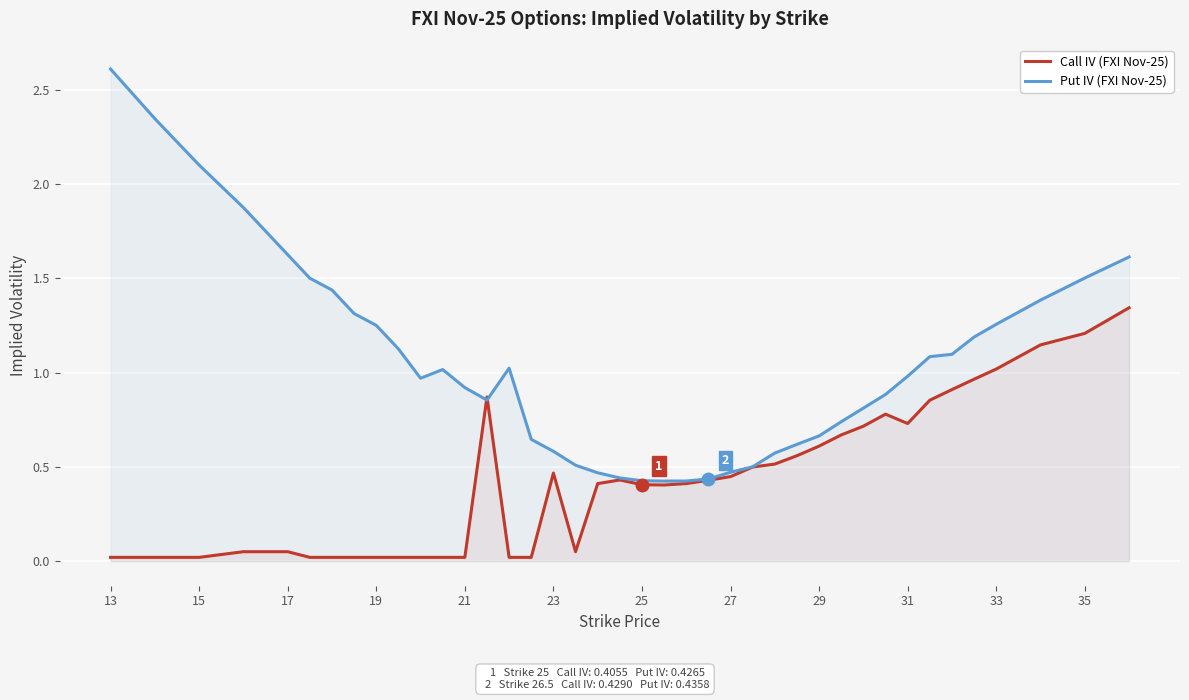

Reading left to right, transcribe all the data shown in this chart.

Call IV (FXI Nov-25): 0.0	0.0	0.0	0.1	0.1	0.0	0.0	0.0	0.0	0.0	0.0	0.0	0.0	0.9	0.0	0.0	0.5	0.1	0.4	0.4	0.4	0.4	0.4	0.4	0.4	0.5	0.5	0.6	0.6	0.7	0.7	0.8	0.7	0.9	0.9	1.0	1.0	1.1	1.2	1.3
Put IV (FXI Nov-25): 2.6	2.3	2.1	1.9	1.6	1.5	1.4	1.3	1.3	1.1	1.0	1.0	0.9	0.9	1.0	0.6	0.6	0.5	0.5	0.4	0.4	0.4	0.4	0.4	0.5	0.5	0.6	0.6	0.7	0.7	0.8	0.9	1.0	1.1	1.1	1.2	1.3	1.4	1.5	1.6